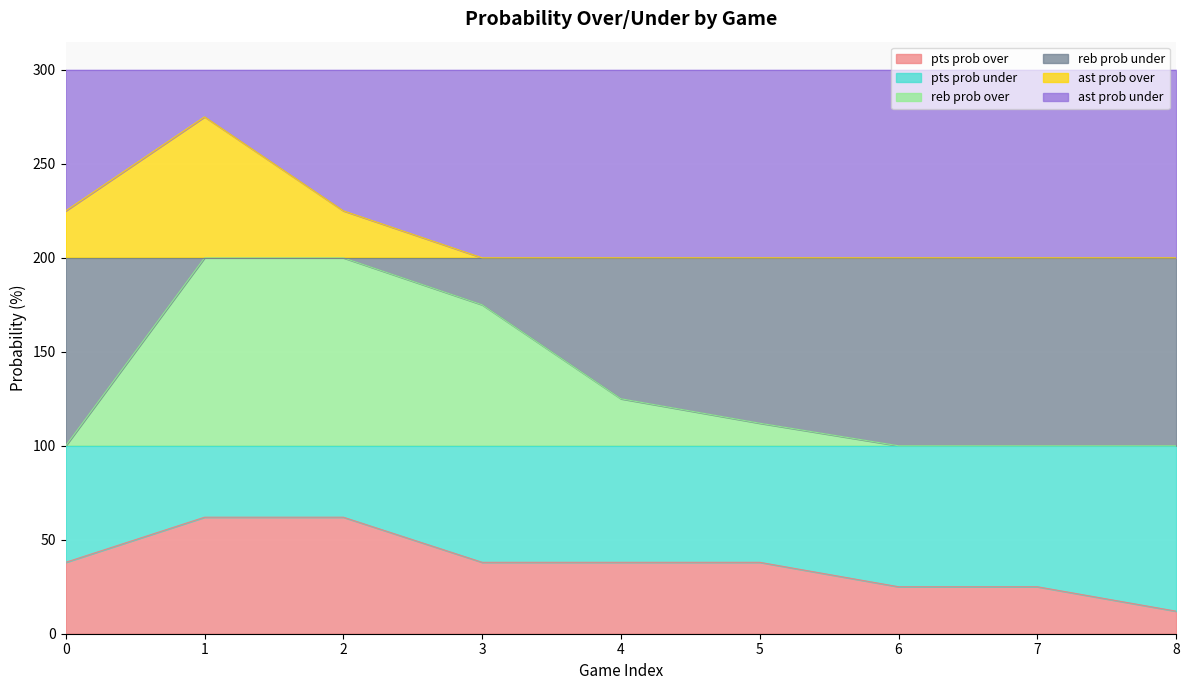

What is the total value across all series at 7?

300